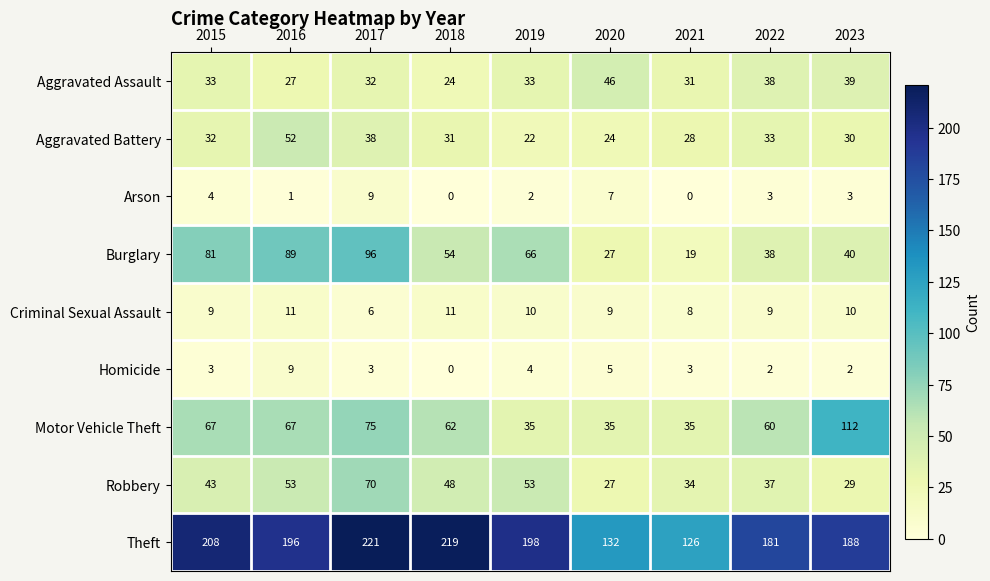

What is the difference between the maximum and minimum values in the Aggravated Assault series?

22